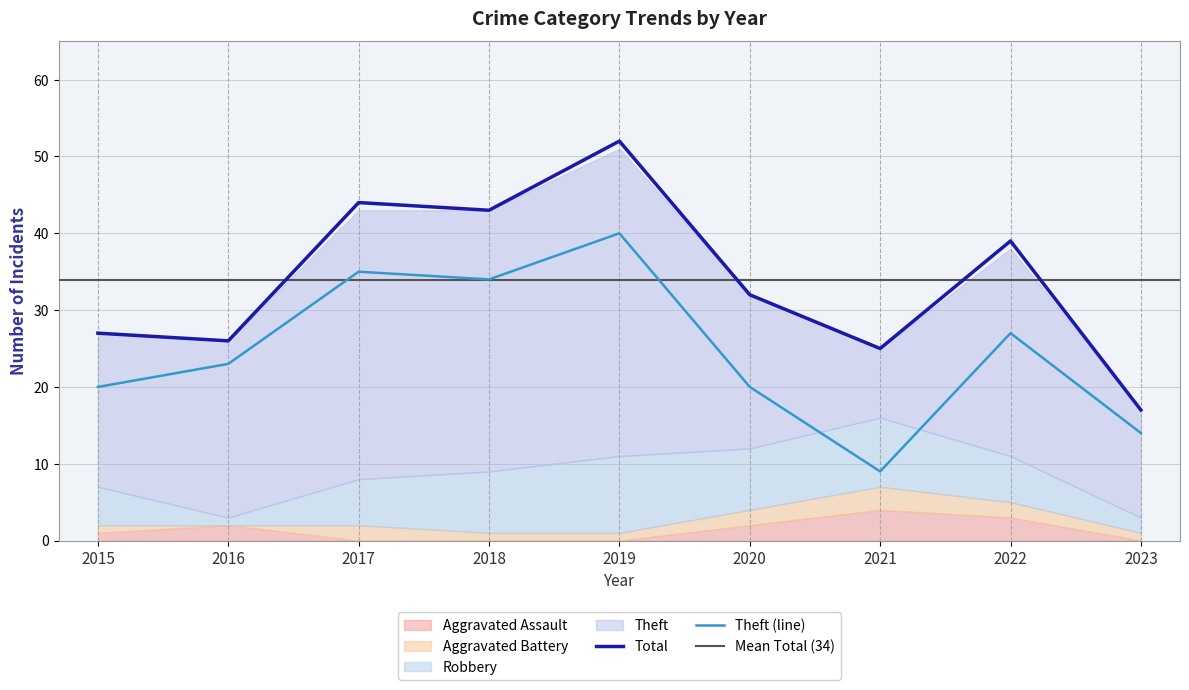

At which label is Aggravated Assault closest to 2?

2016